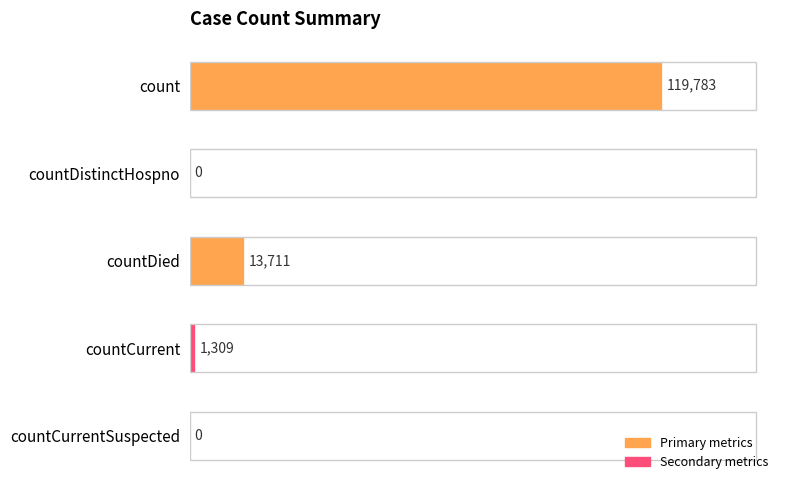

At which label is the value closest to 59891?

countDied